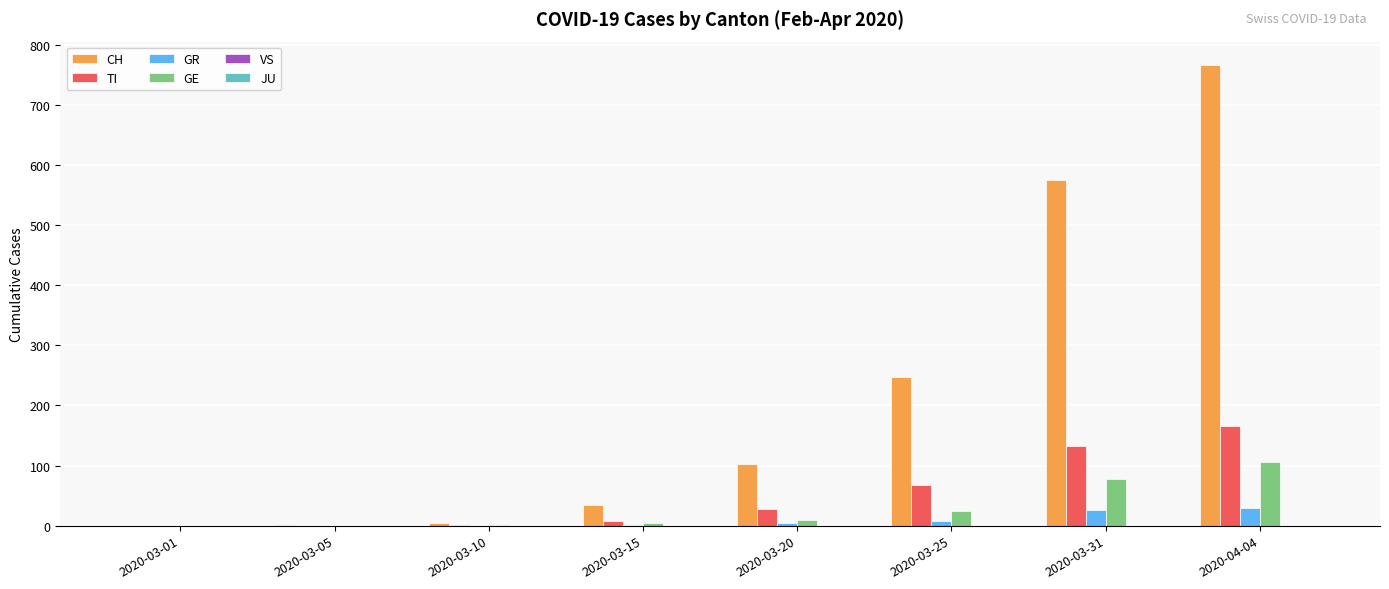

Are the bars horizontal?

No